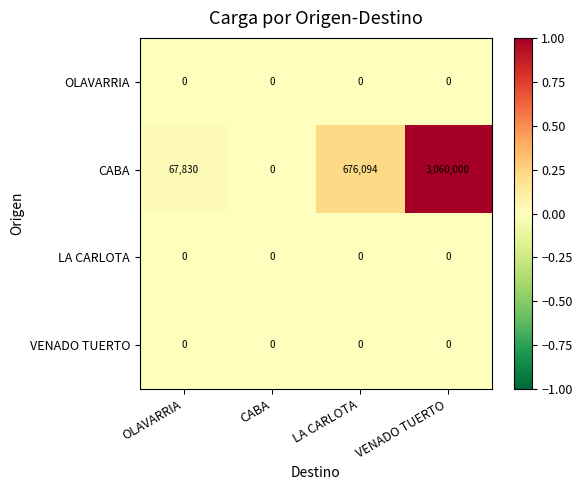

Reading left to right, transcribe all the data shown in this chart.

OLAVARRIA: 0	0	0	0
CABA: 67830	0	676094	3060000
LA CARLOTA: 0	0	0	0
VENADO TUERTO: 0	0	0	0